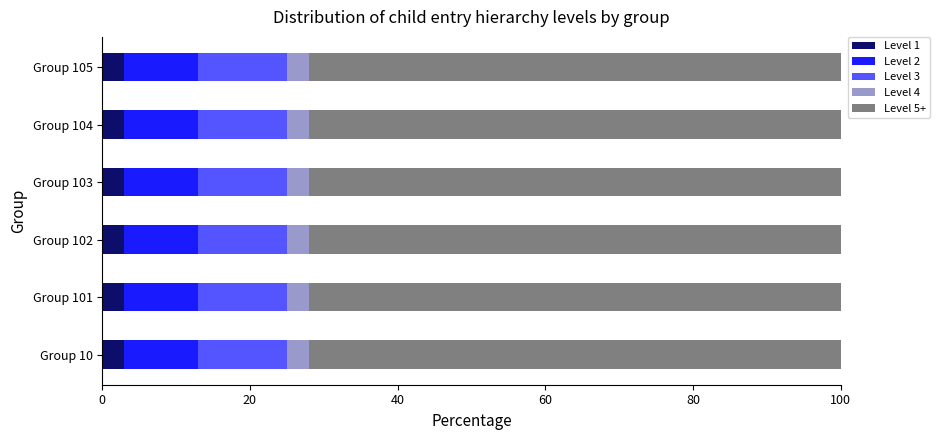

What is the lowest value of the Level 1 series?

3